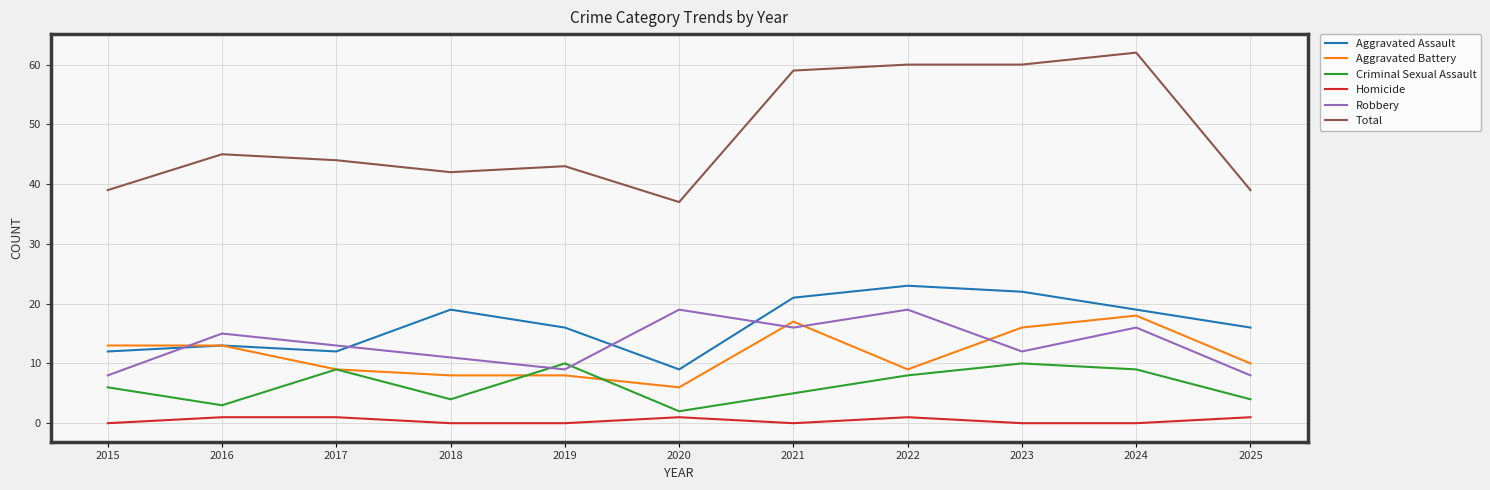

Is this an area chart (filled region under the line)?

No